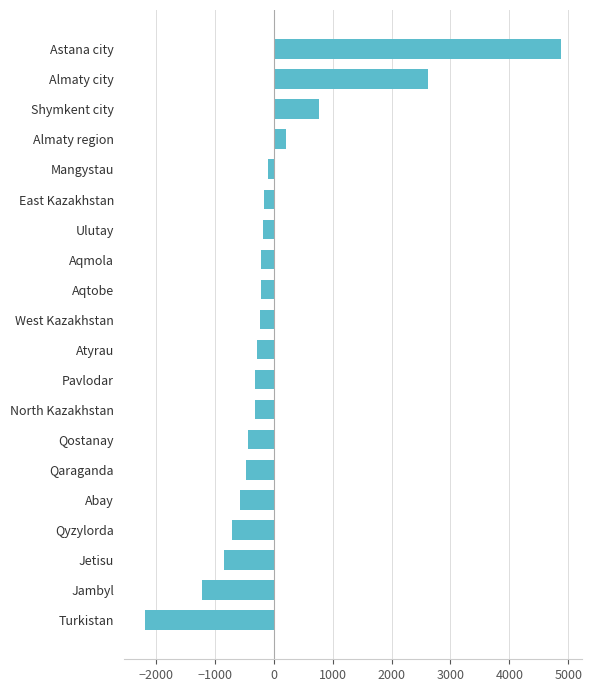

Which category has the highest value across all series?

Astana city